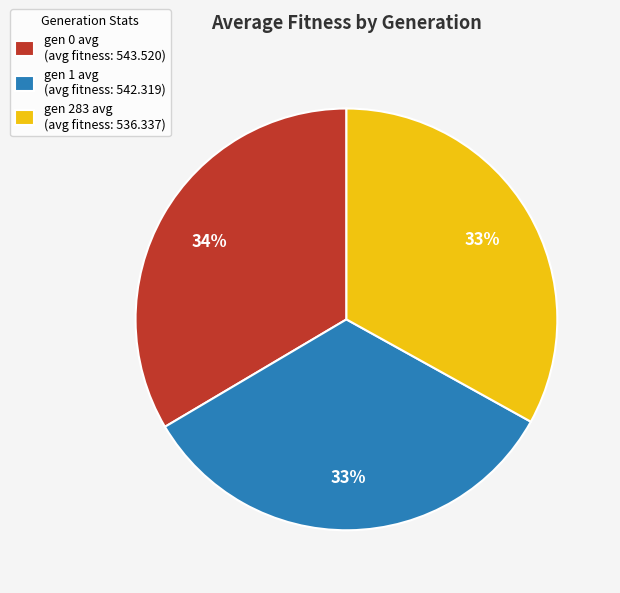

Does gen 283 avg account for over 50% of the chart?

No